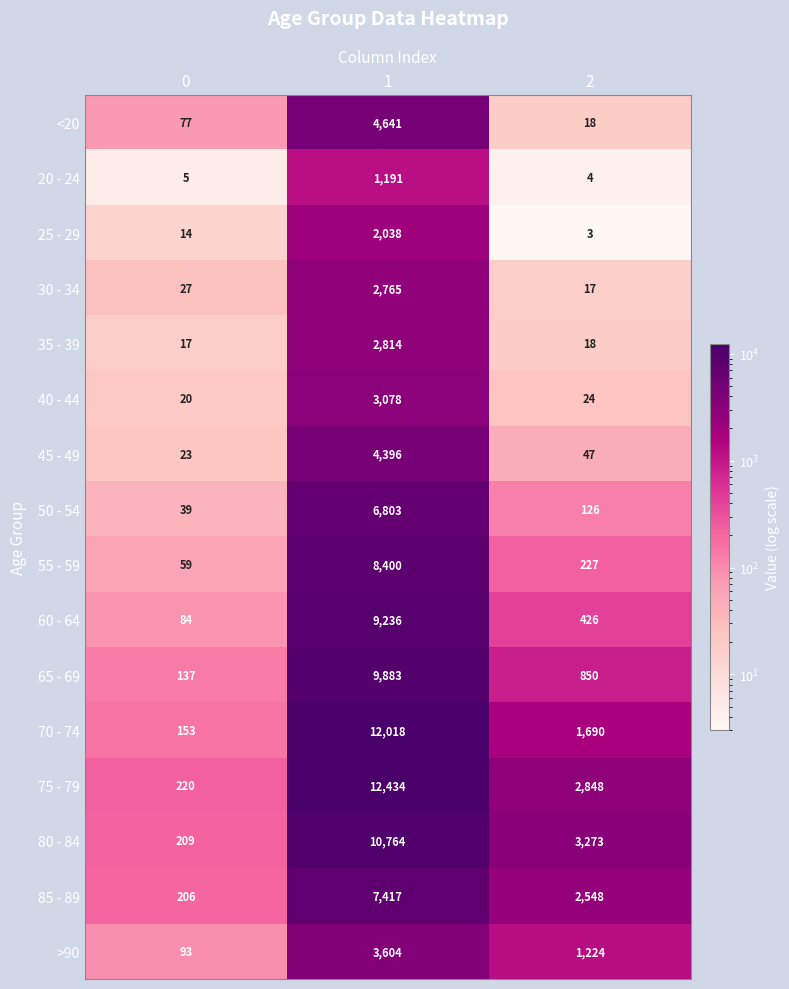

What is the minimum value shown in the chart?

3